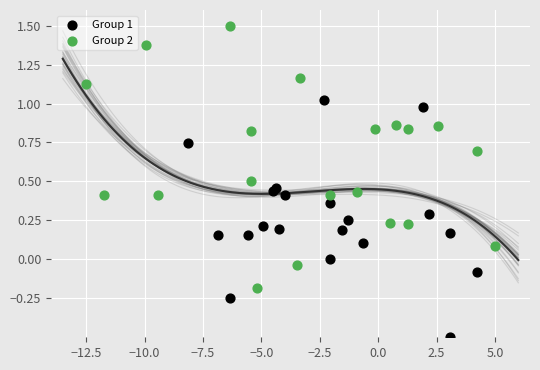

Which series has the widest spread of Y values?

Group 2